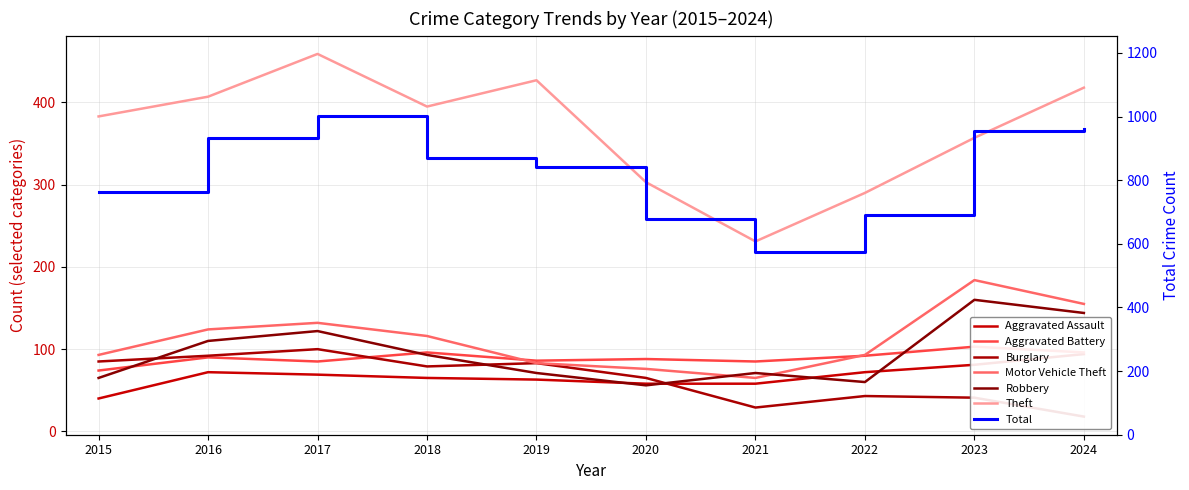

True or false: Robbery and Aggravated Battery cross at least once.

True